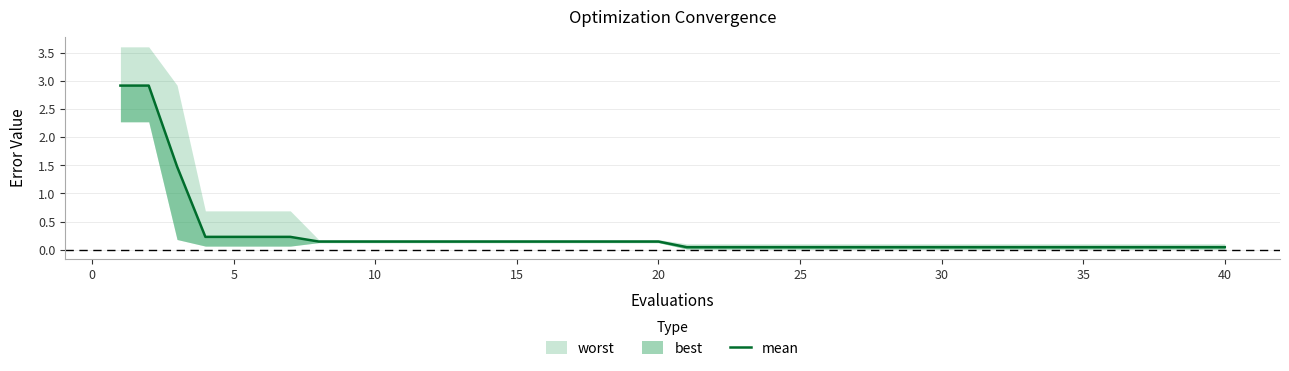

Does the chart display data point markers on the line(s)?

No